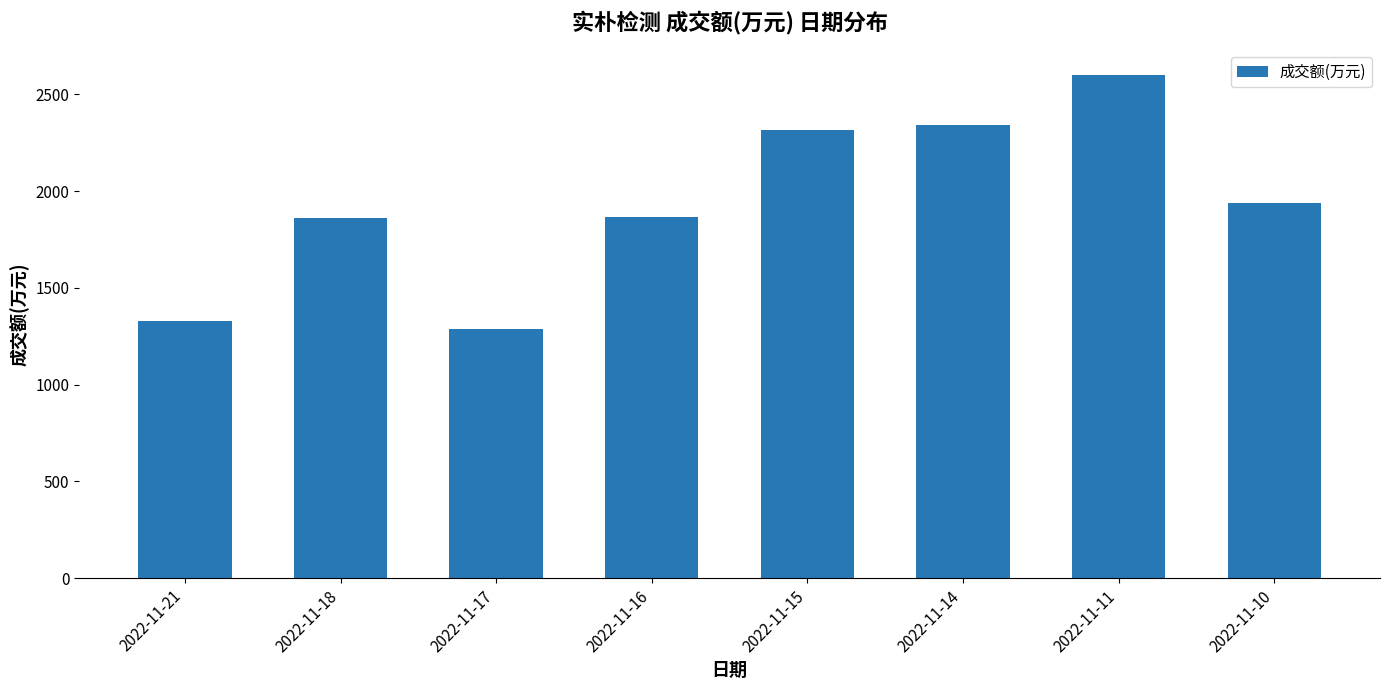

What is the difference between the maximum and minimum values?

1314